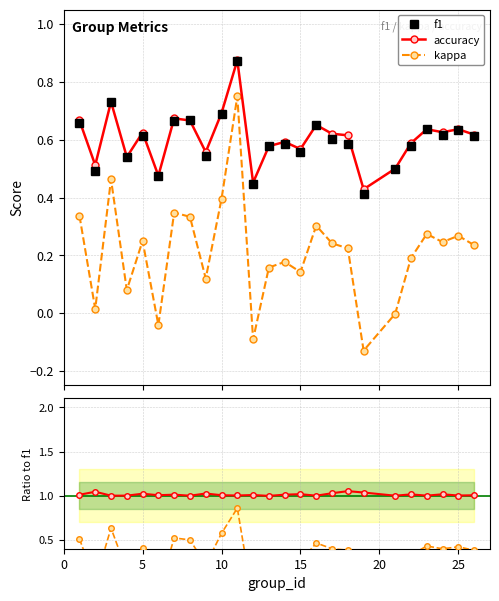

What is the lowest value of the kappa/f1 series?

-0.3